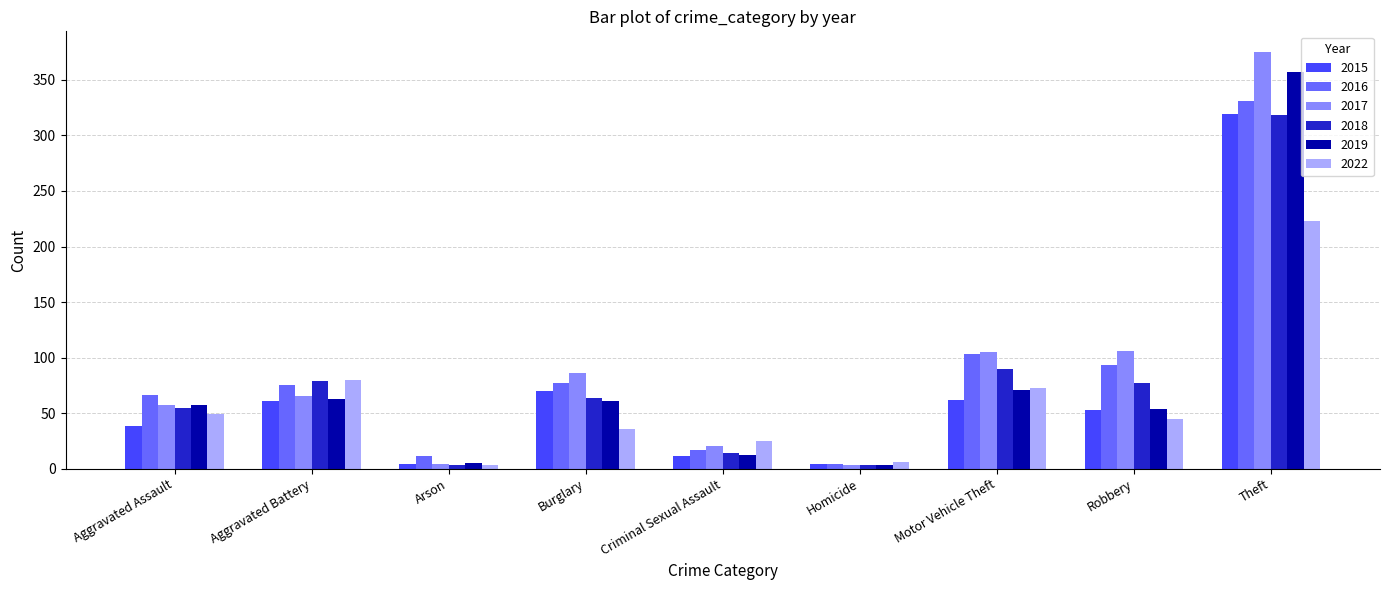

At which category does the chart reach its peak across all series?

Theft